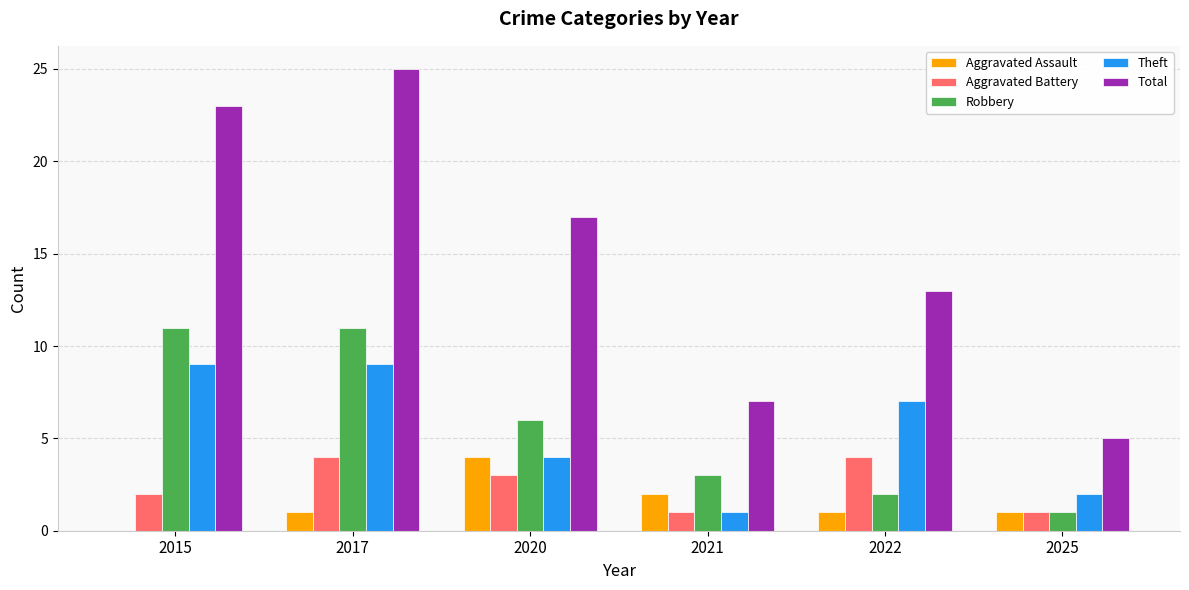

What is the total value across all series at 2015?

45